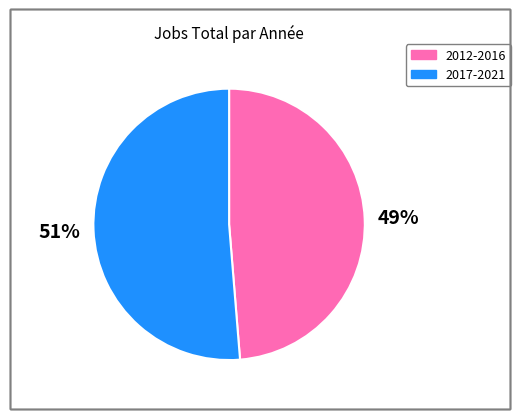

To the nearest percent, what is the combined percentage of 2017-2021 and 2012-2016?

100%